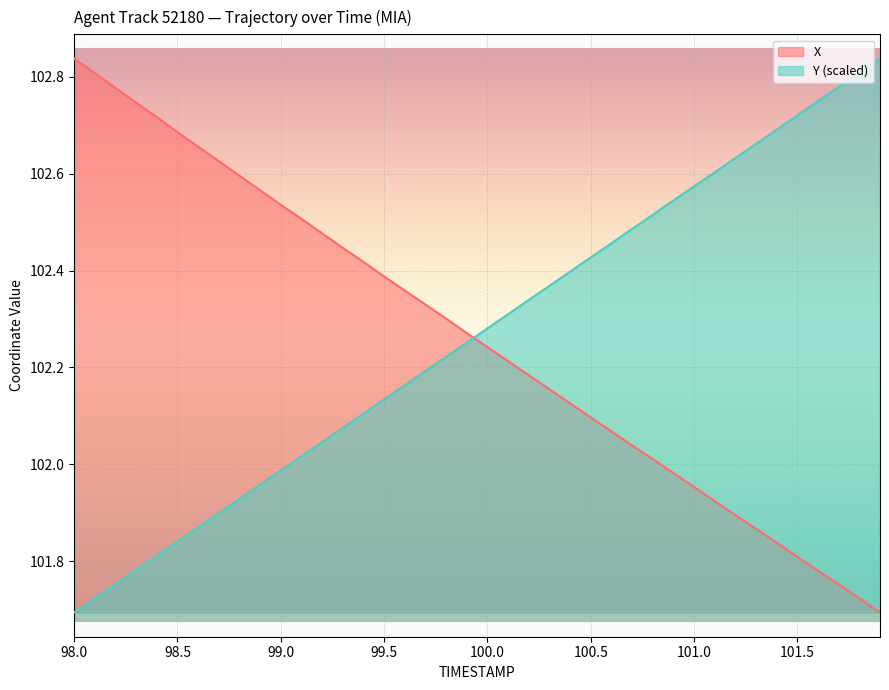

How many distinct data groups are displayed?

2